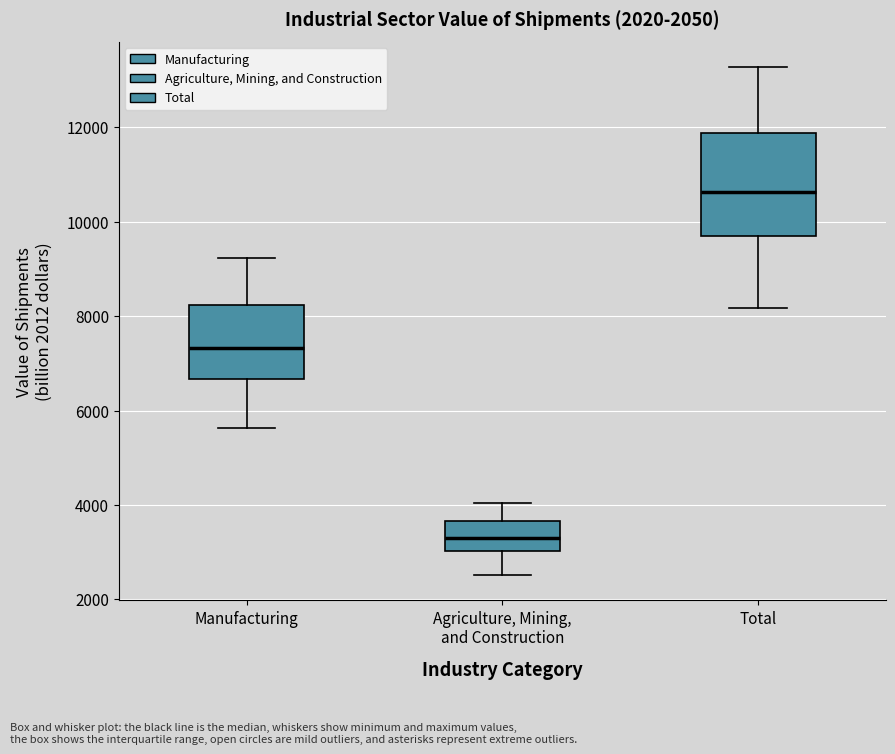

Which box is the tallest, from its lower edge to its upper edge?

Total